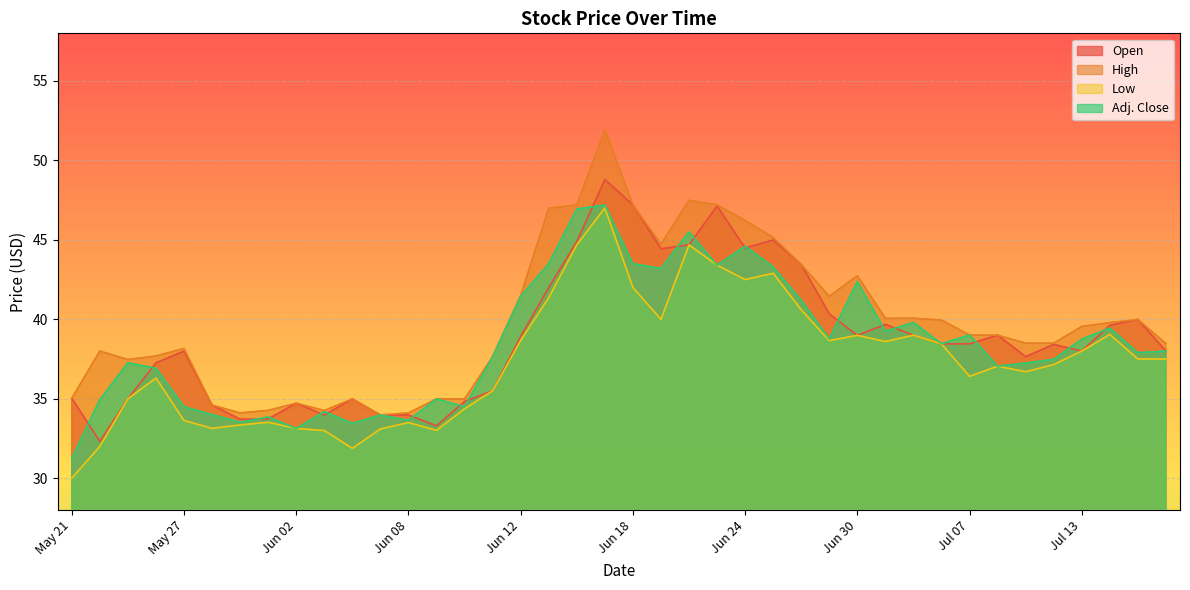

How many series are shown in this chart?

4